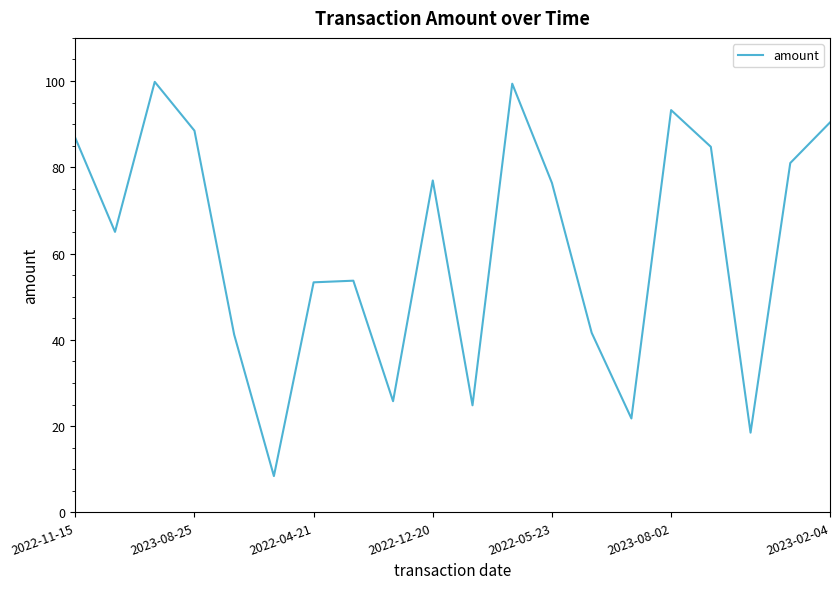

What is the greatest value displayed?

99.8